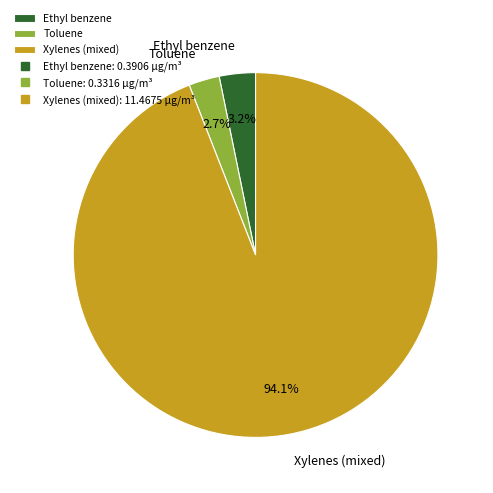

Does Xylenes (mixed) represent more than half of the total?

Yes